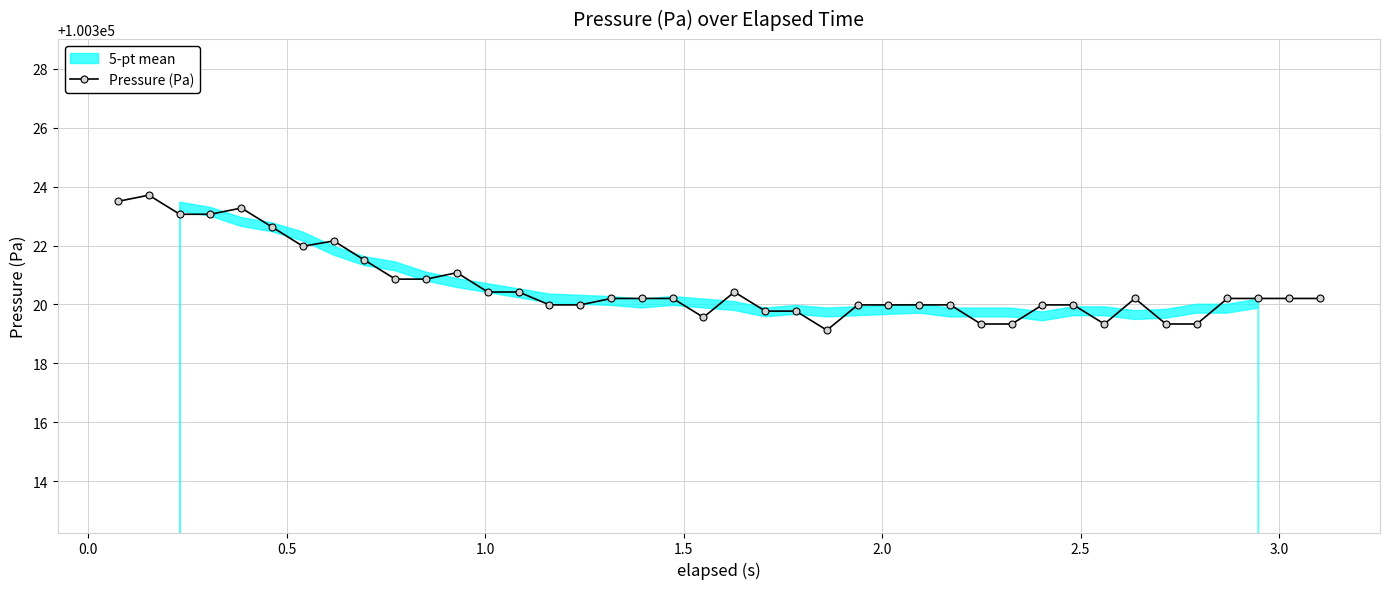

Does the chart have visible grid lines?

Yes